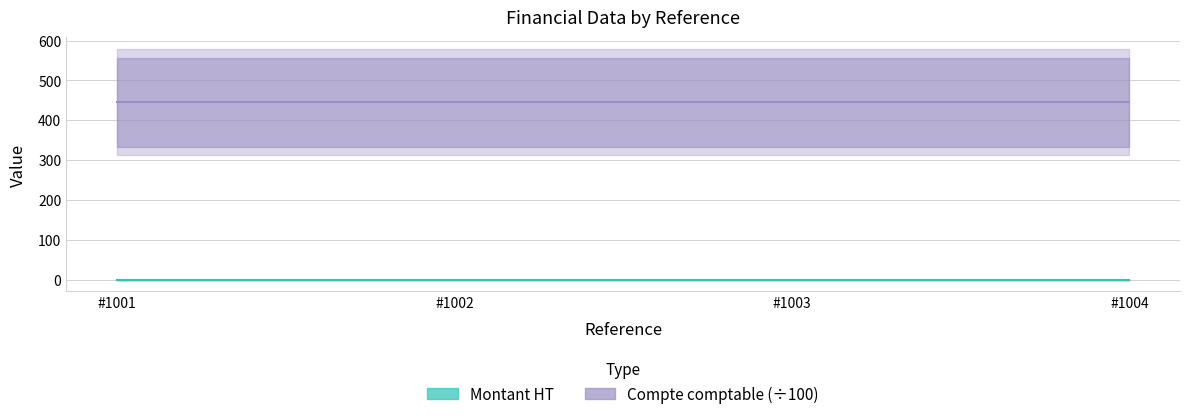

What is the total value across all series at #1001?

445.7